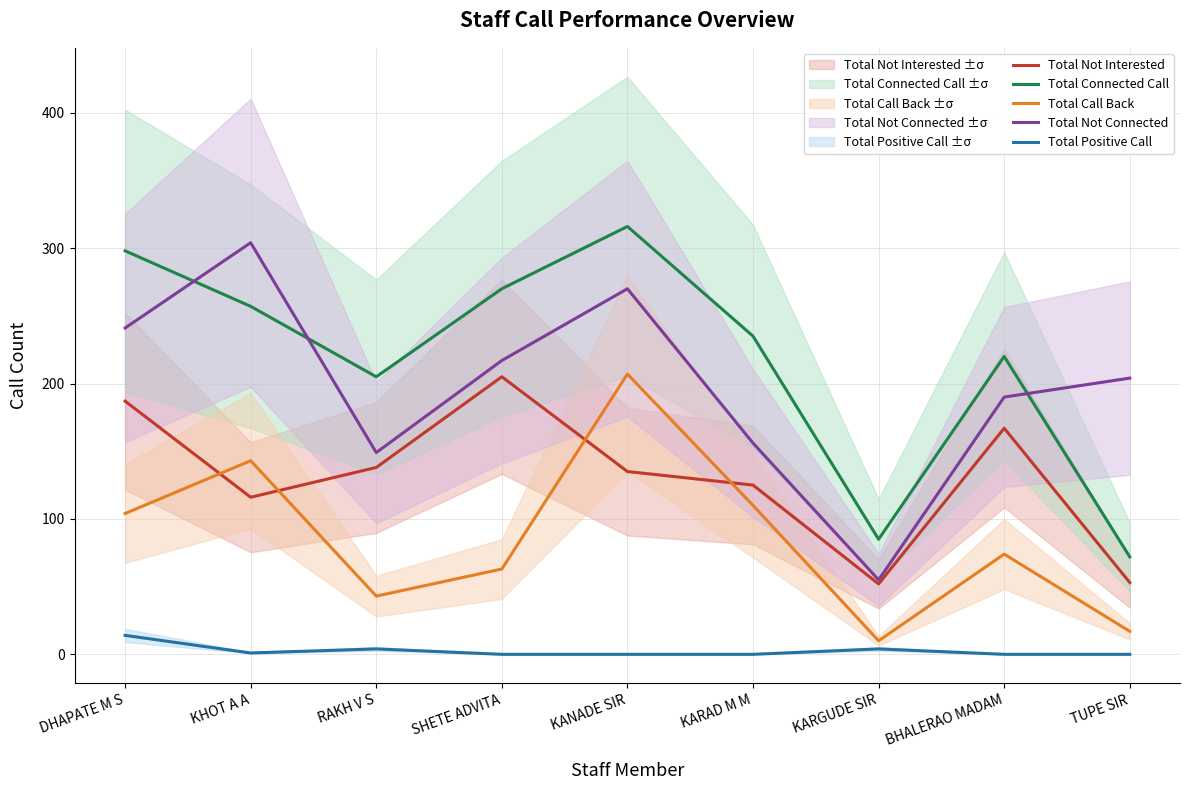

At which category does the chart reach its peak across all series?

KANADE SIR